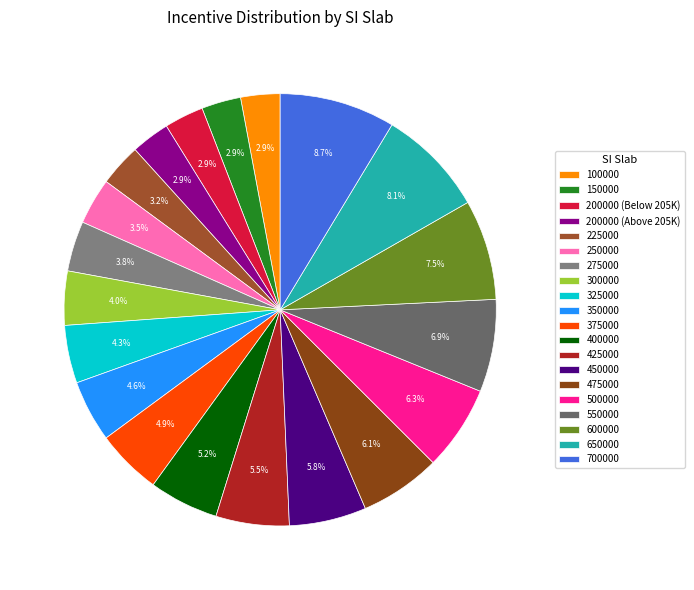

To the nearest percent, what is the combined percentage of 375000 and 150000?

8%